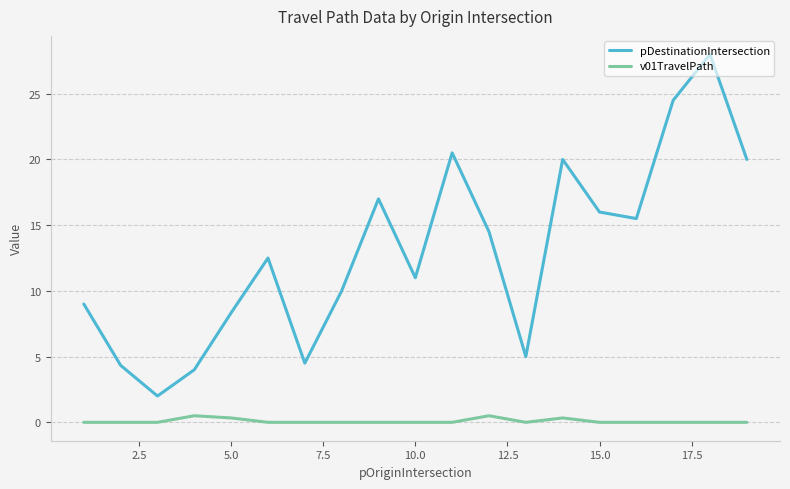

List the series in order of their peak value, lowest first.

v01TravelPath, pDestinationIntersection